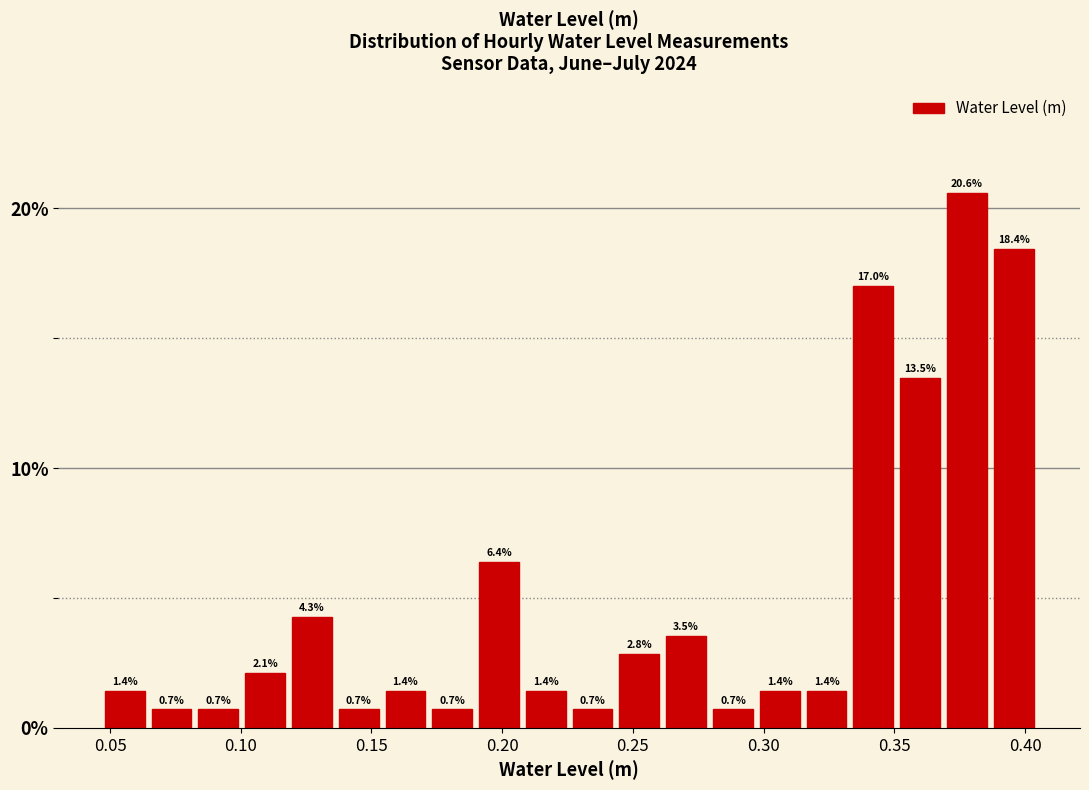

Around what value on the x-axis is the tallest bar? Give the approximate position of its centre, as read against the axis.

0.380